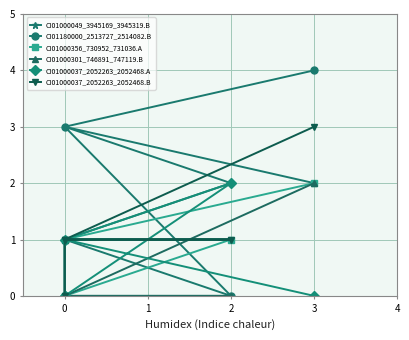

Which series has the largest total across all categories?

CI01000049_3945169_3945319.B